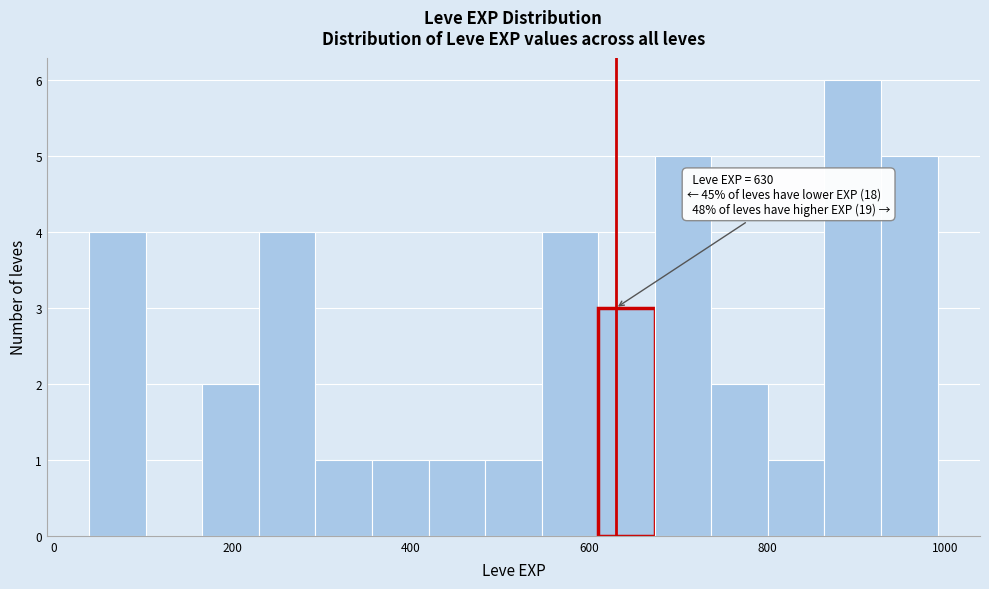

Read against the x-axis, roughly where is the centre of the tallest bar?

900